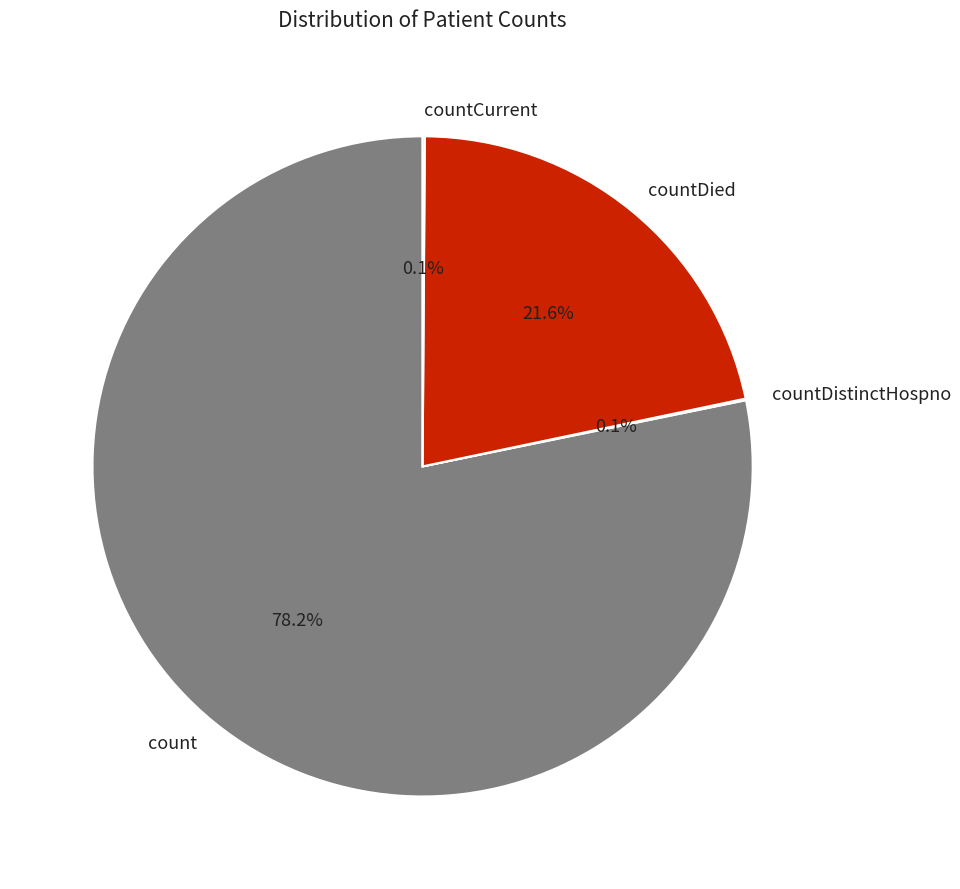

Is countDied the majority of the pie?

No